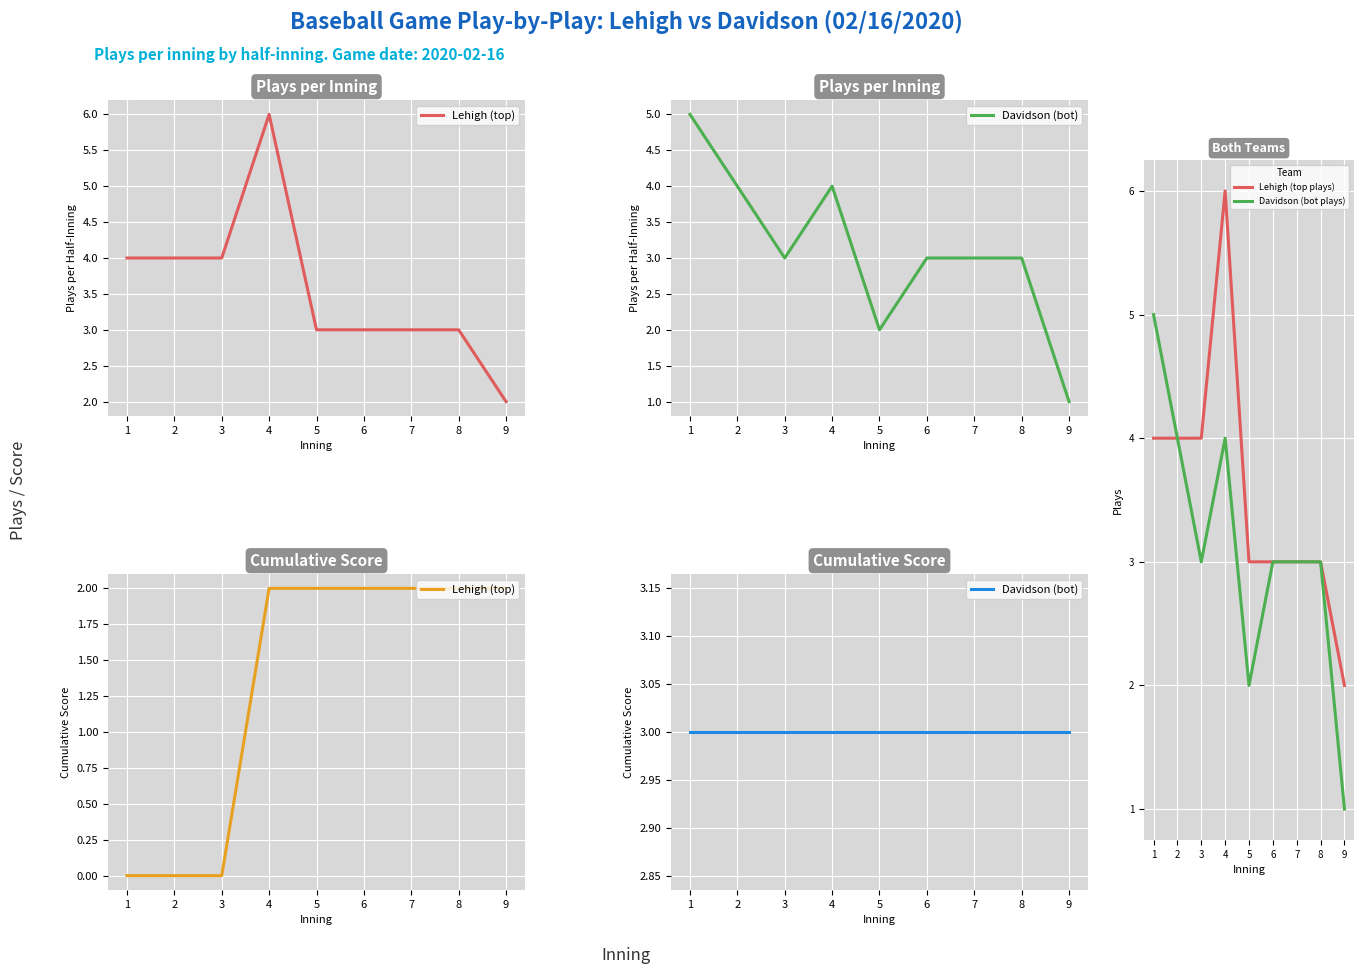

Count the number of data series in this chart.

4